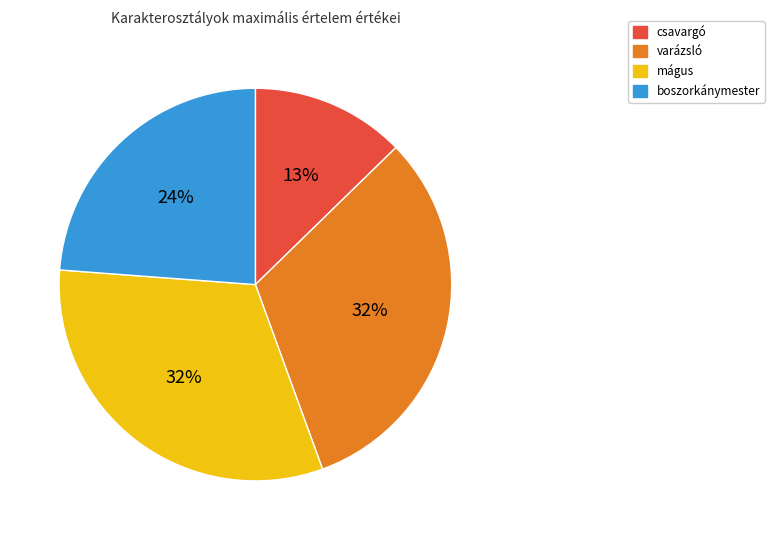

Is it true that mágus is 32% of the pie?

True